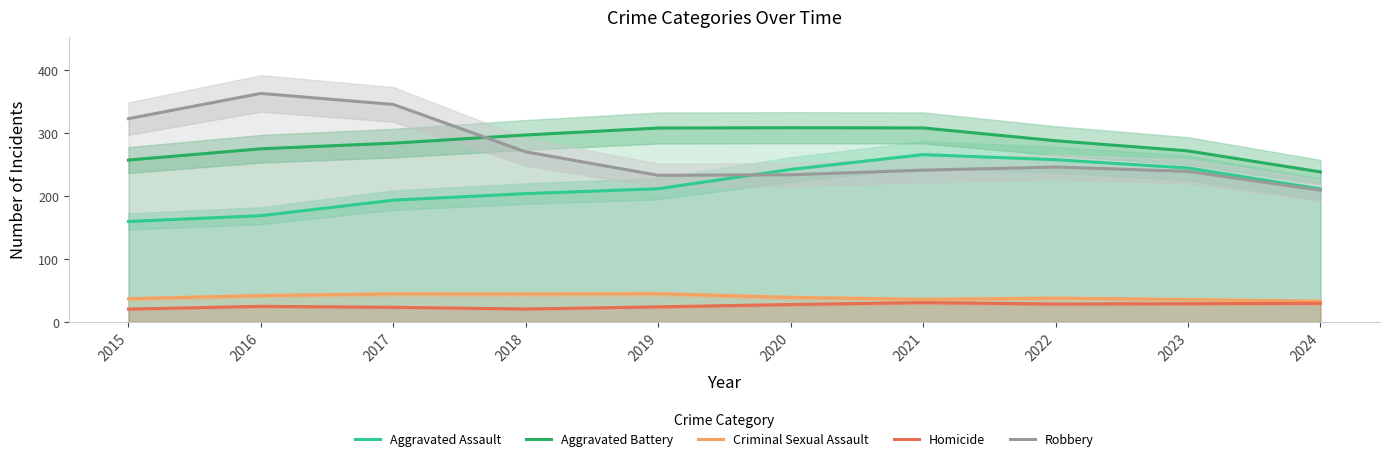

Which series changed the most between 2015 and 2018?

Robbery